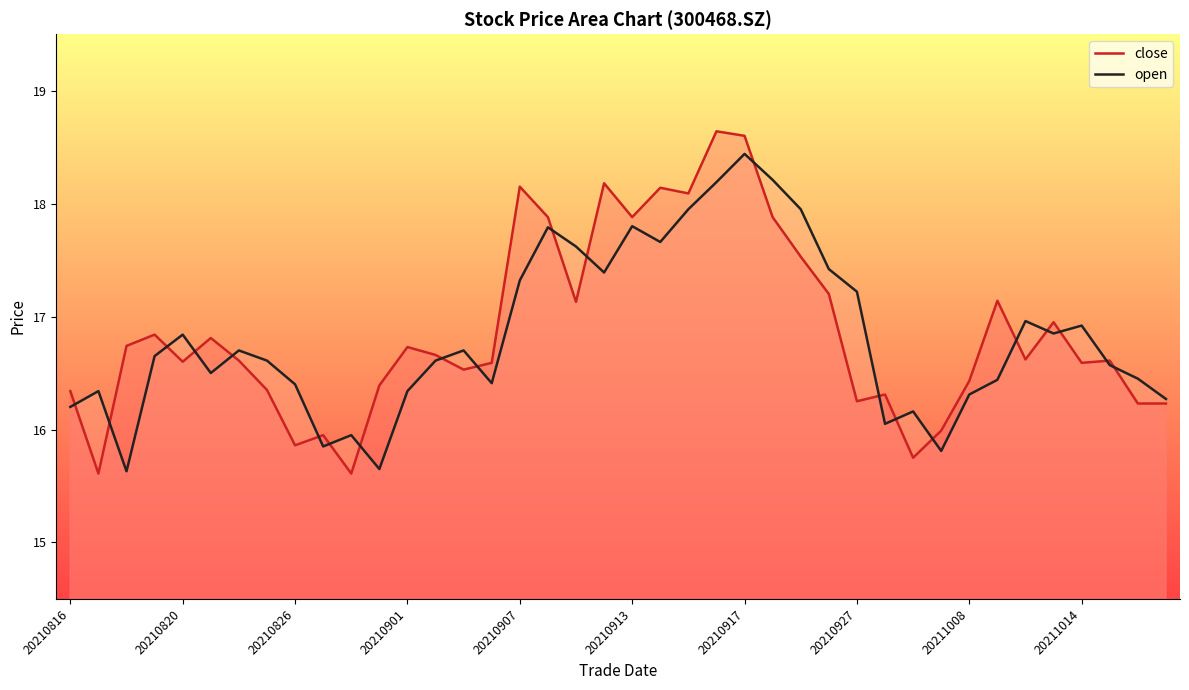

How many lines are shown in the chart?

2